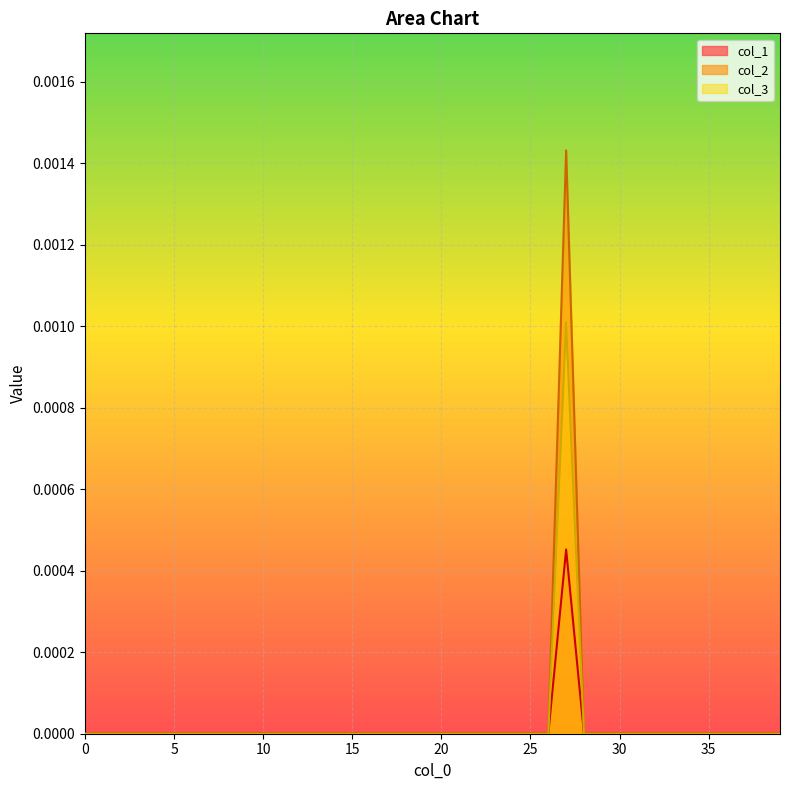

Does the chart display data point markers on the line(s)?

No